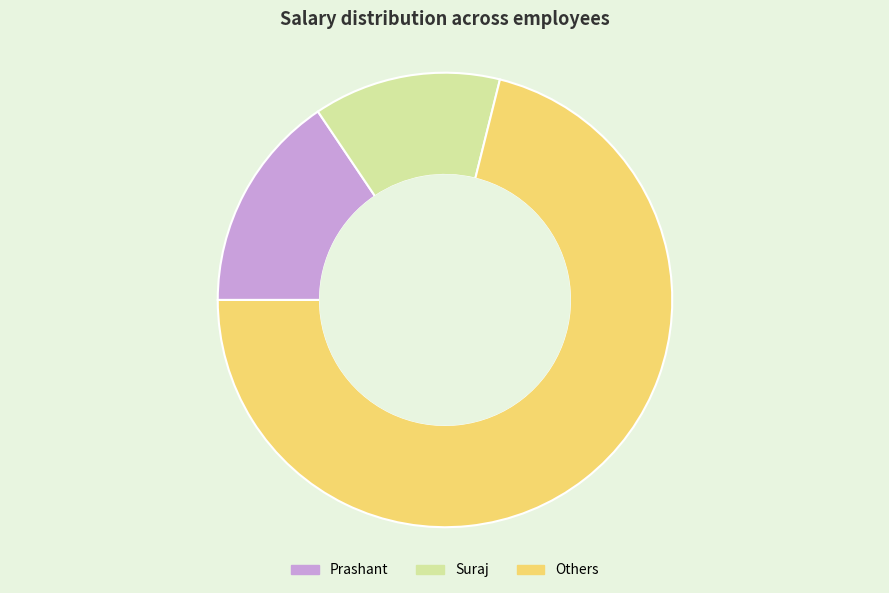

How many segments does this pie chart have?

3